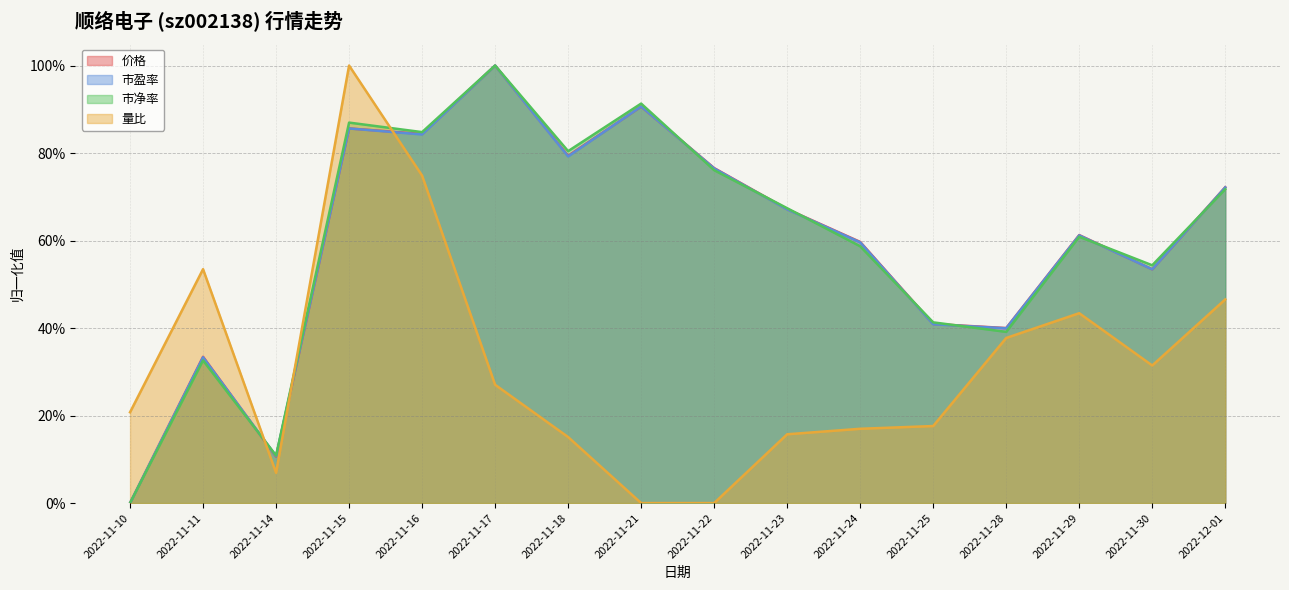

The 市净率 series shows 0.8 at 2022-11-16. True or false?

True